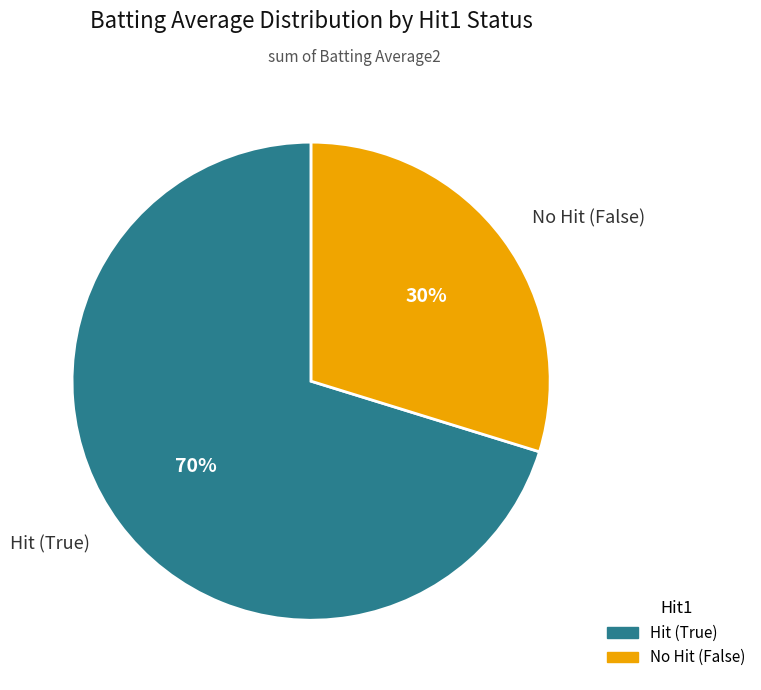

What is the majority slice?

Hit (True)